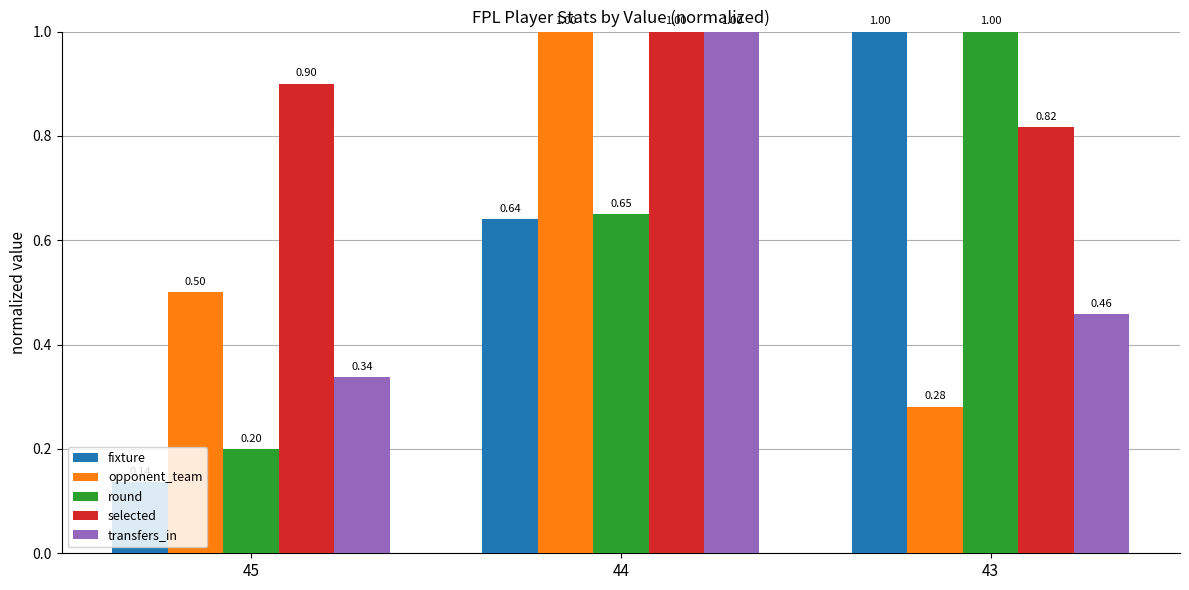

What is the greatest value displayed?

1.0